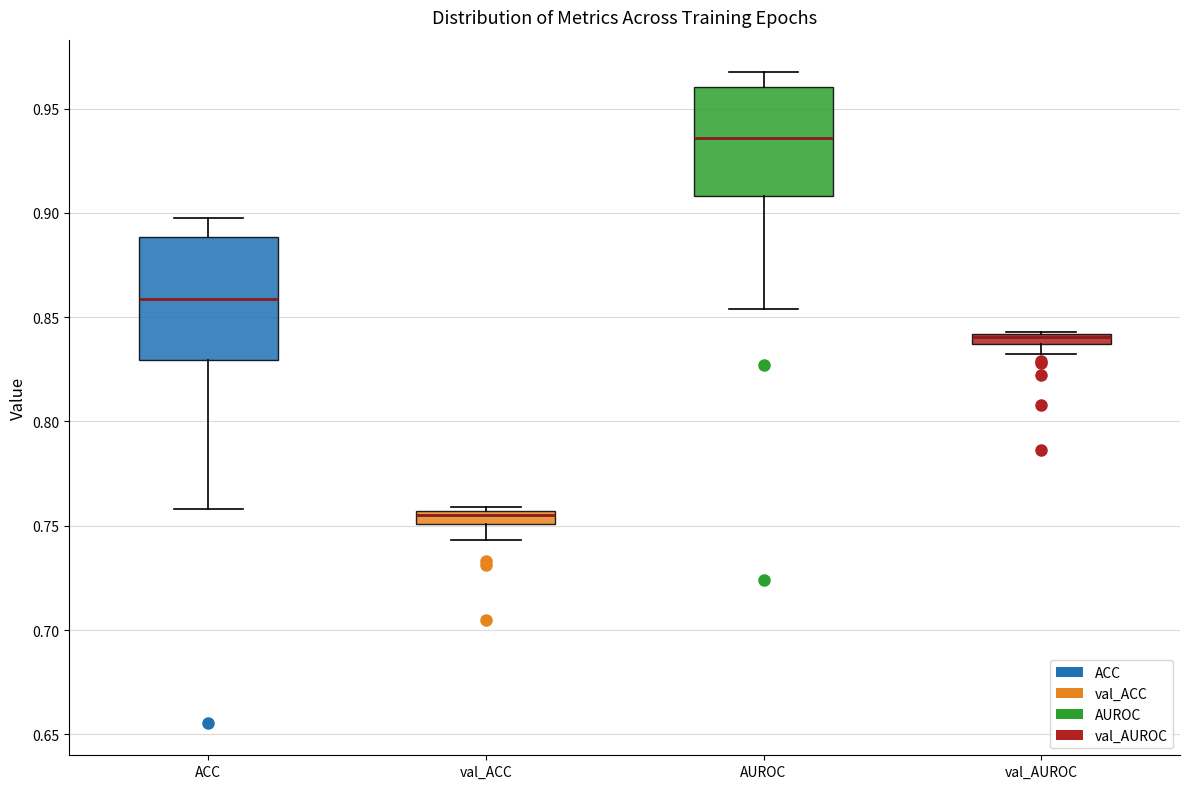

Which box's median line is the lowest?

val_ACC